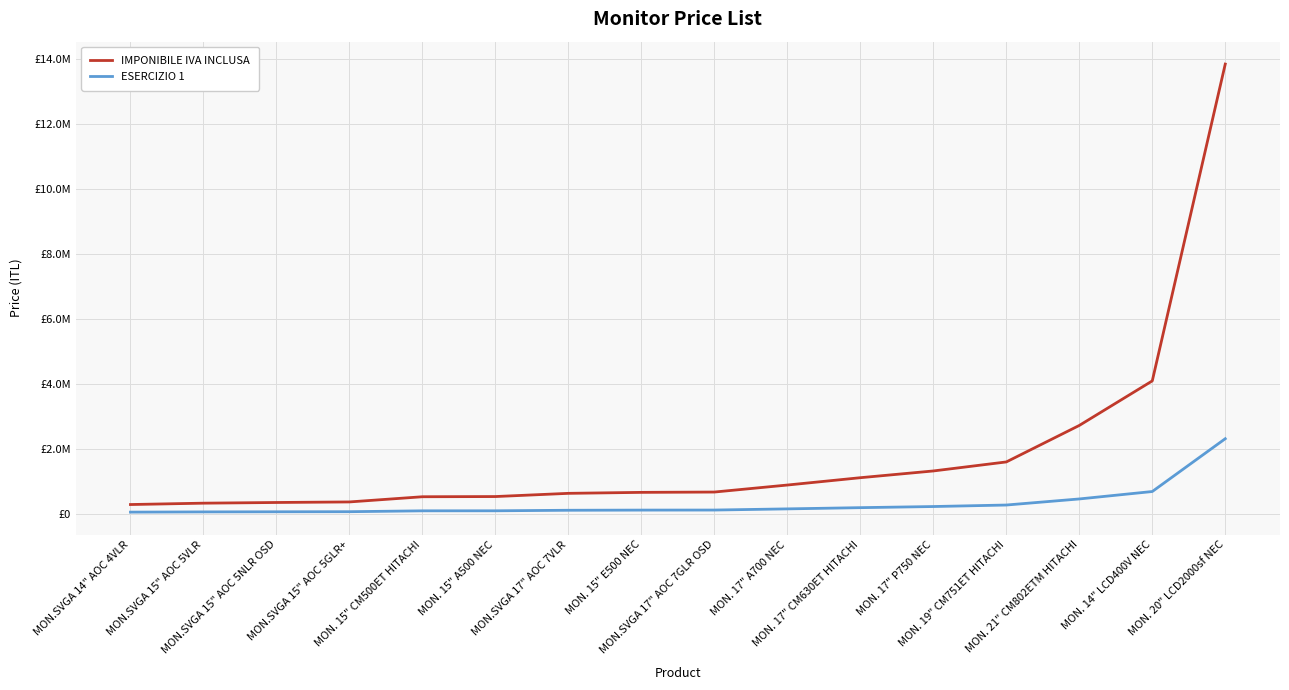

At which label does ESERCIZIO 1 reach its minimum?

MON.SVGA 14" AOC 4VLR